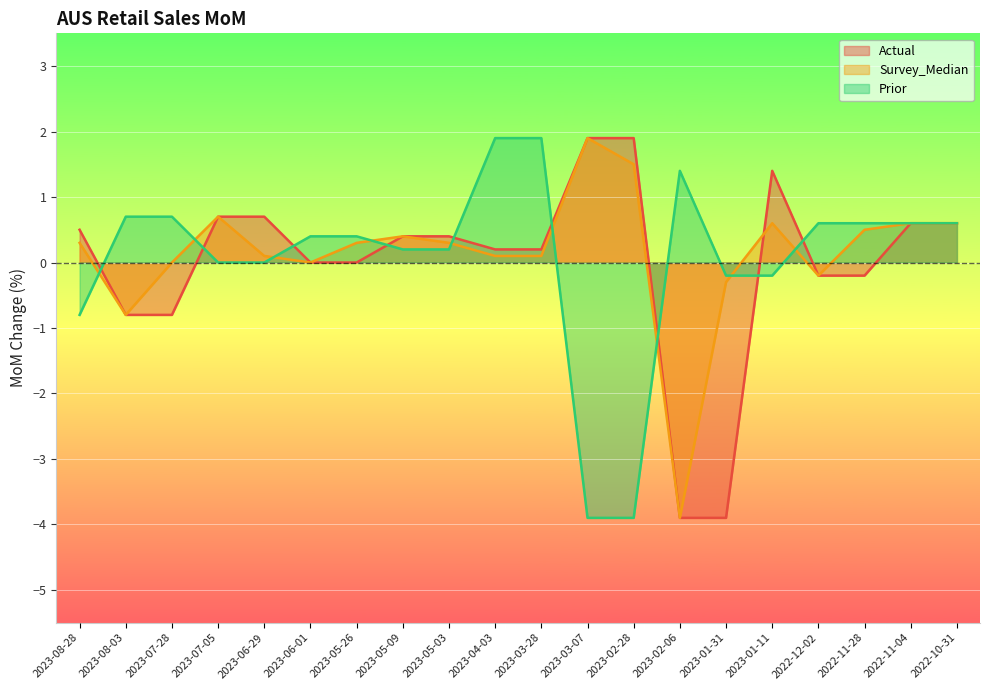

Which category has the lowest value in the Prior series?

2023-03-07